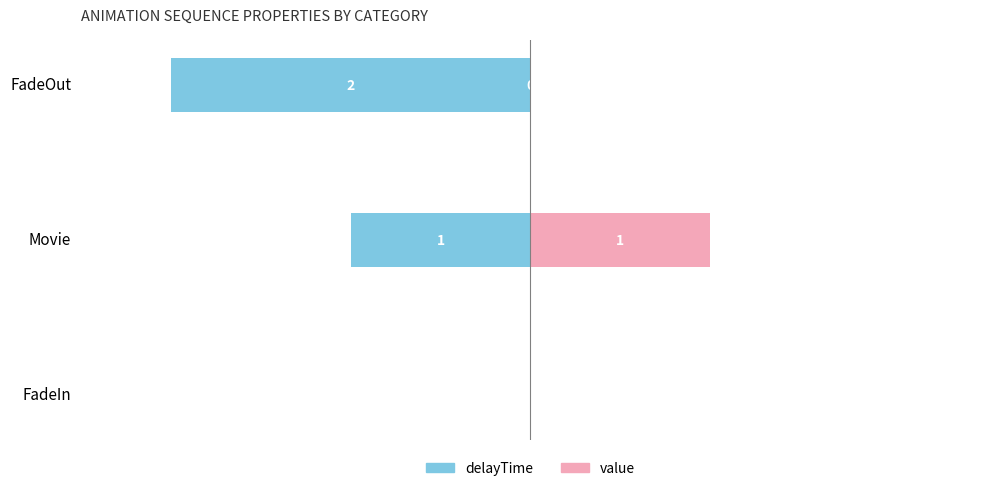

How many bars are there in total?

6